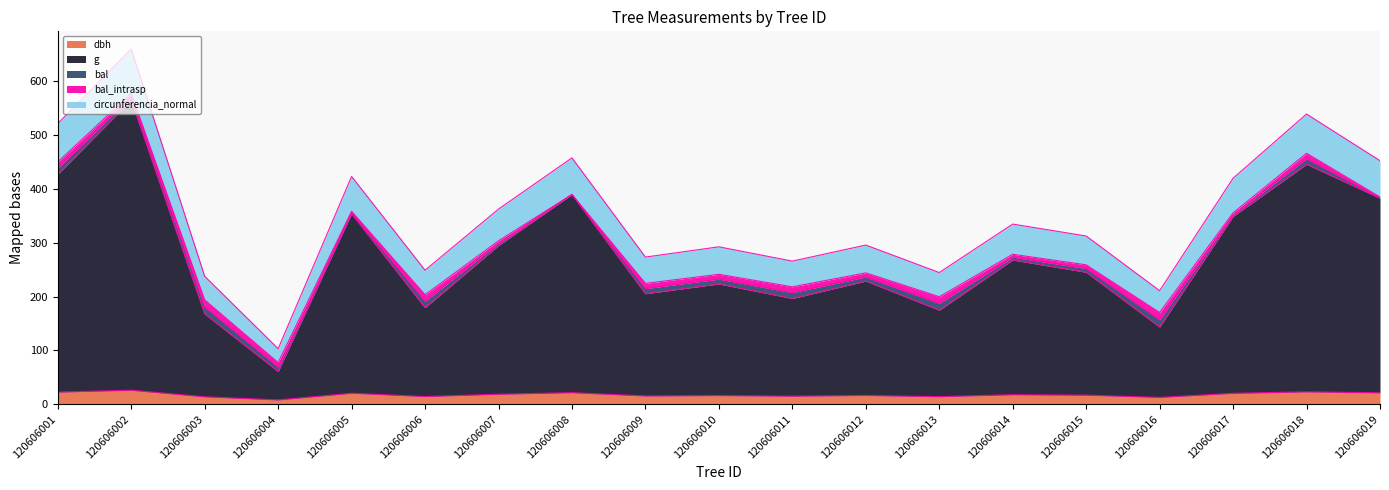

What is the sum of all g values?

5304.2